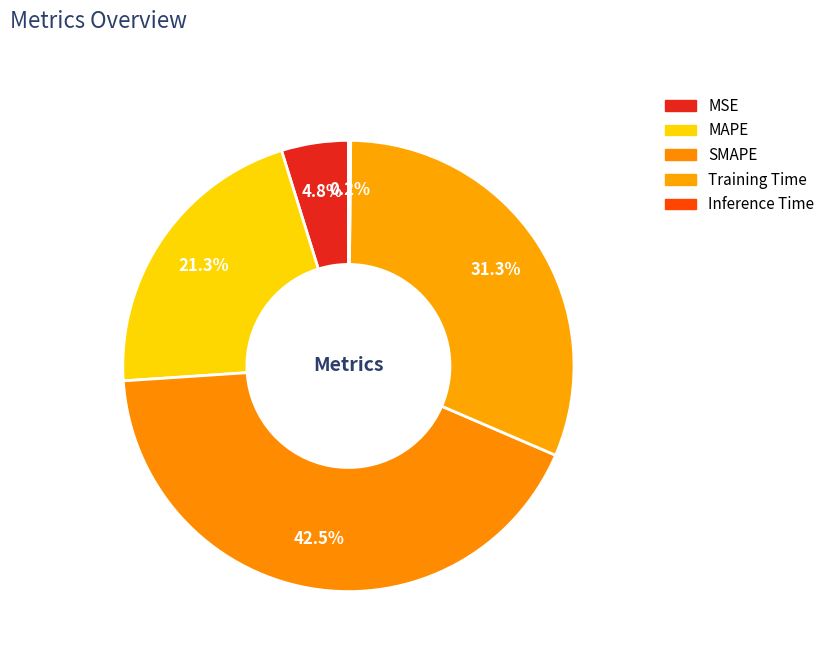

To the nearest percent, what is the combined percentage of MSE and MAPE?

26%